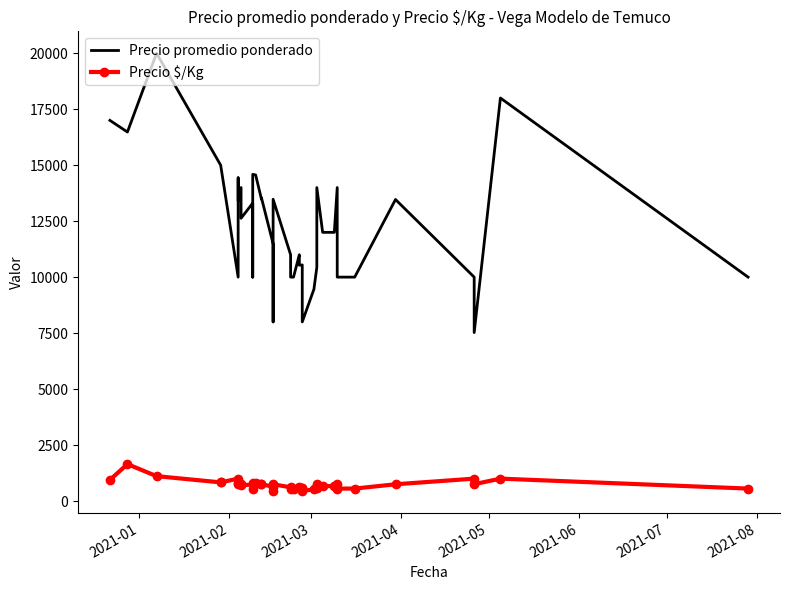

Rank the series by their average value, from highest to lowest.

Precio promedio ponderado, Precio $/Kg